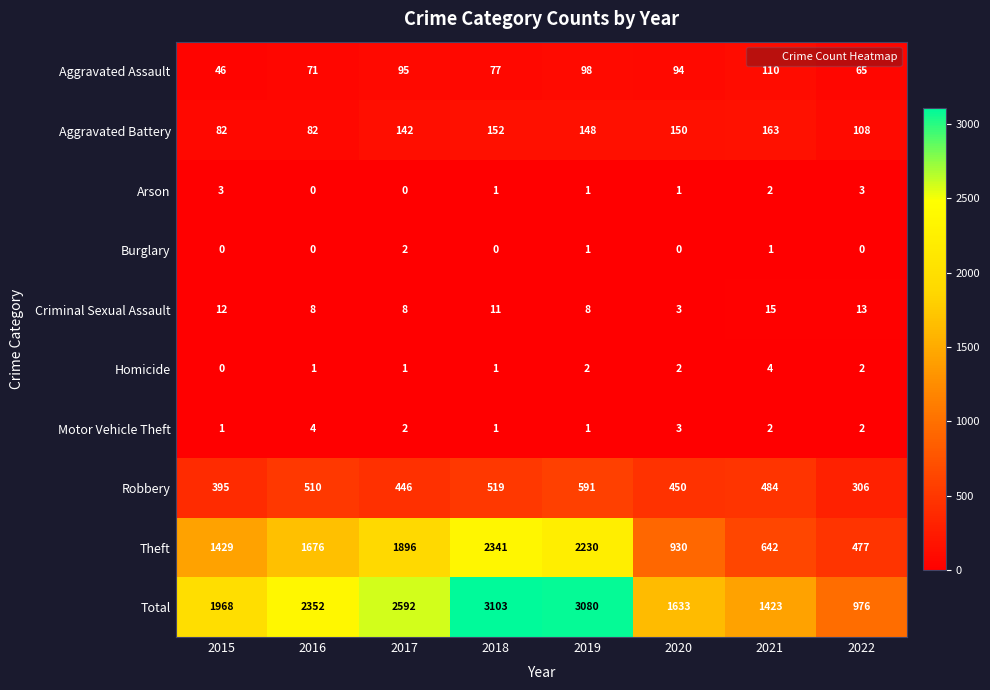

Between 2016 and 2022, which series saw the biggest shift?

Total